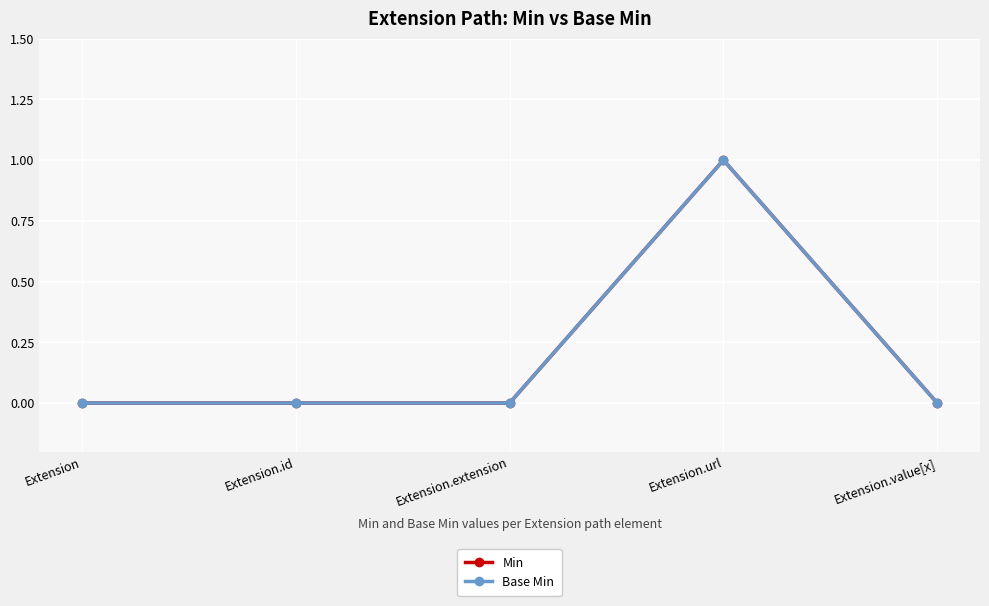

At which label is Min closest to 0?

Extension